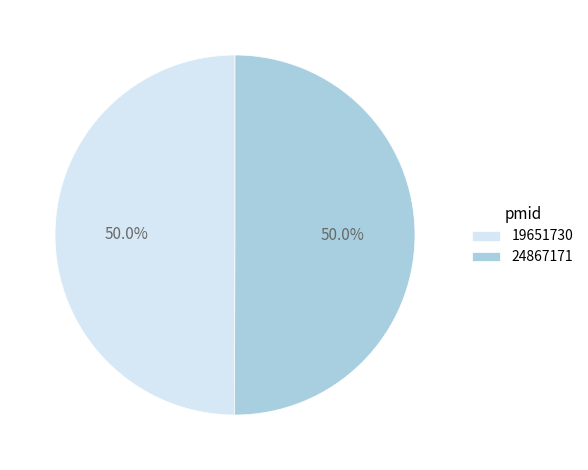

Count the number of slices in the pie.

2